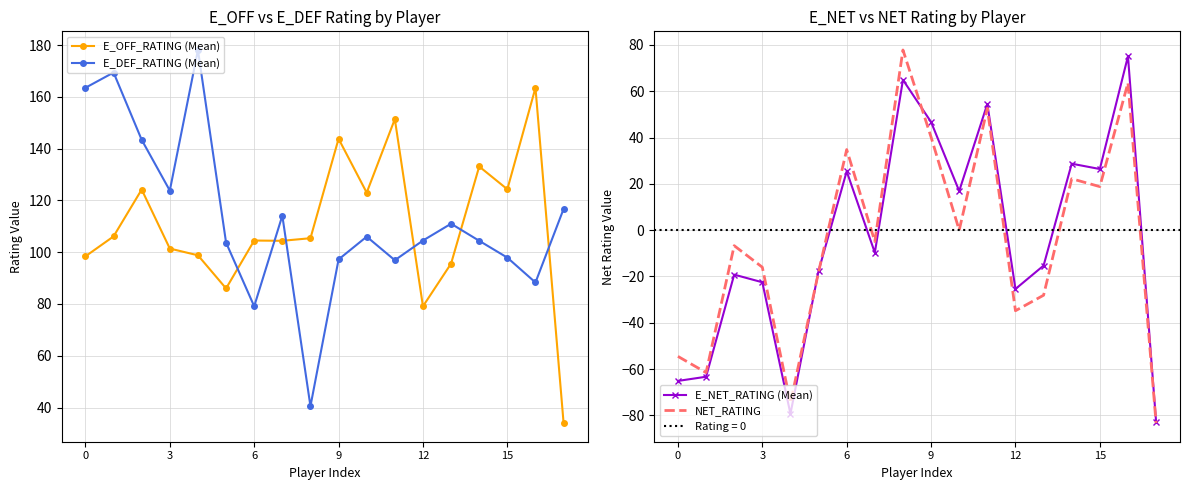

At how many categories does at least one series exceed 0?

18